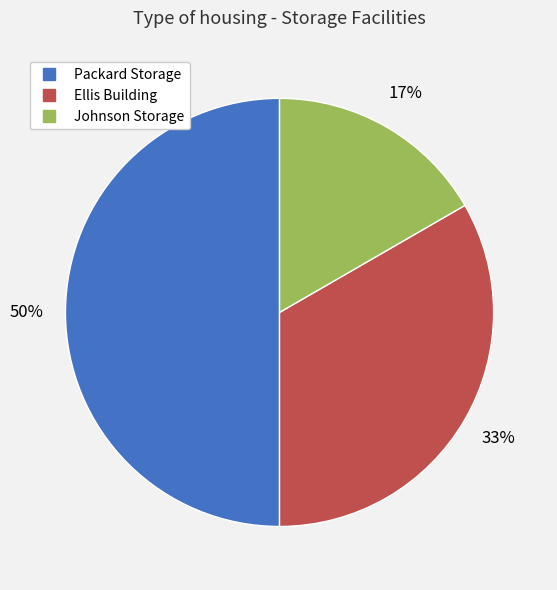

True or false: Packard Storage accounts for 40% of the total.

False